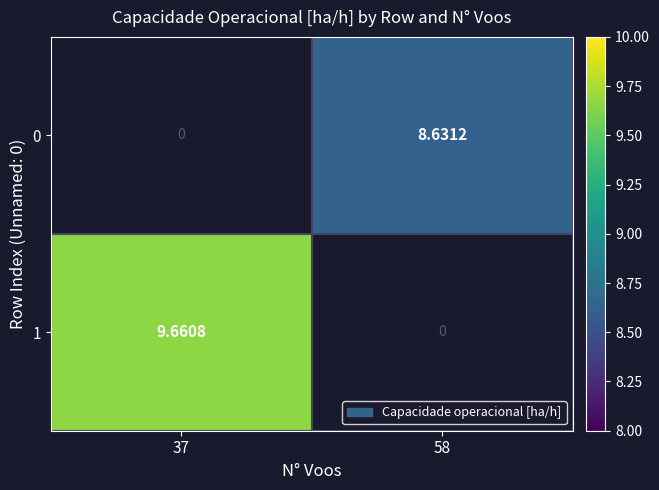

Is the value of 0 at 58 greater than the value of 1 at 37?

No